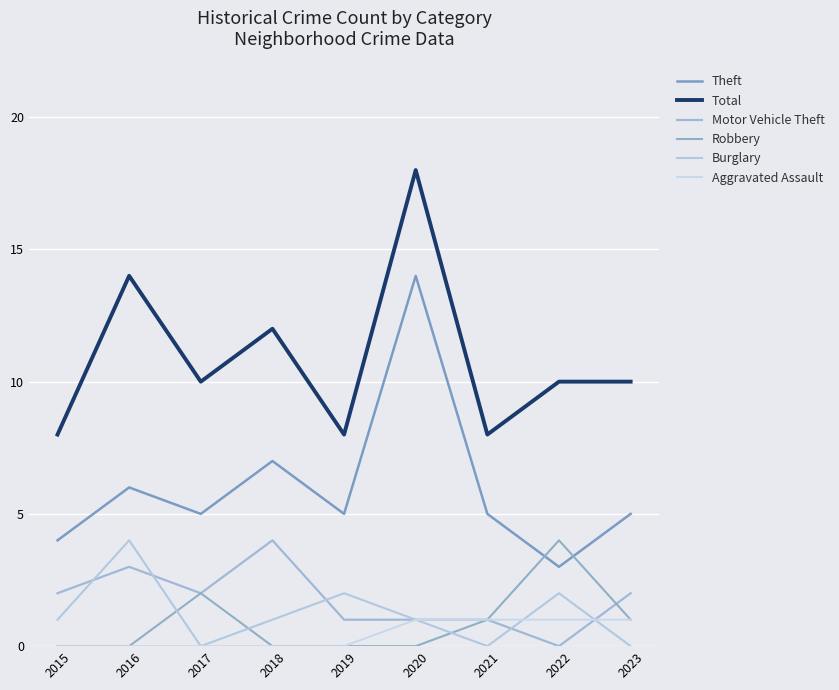

What is the sum of the Total values at 2018 and 2015?

20